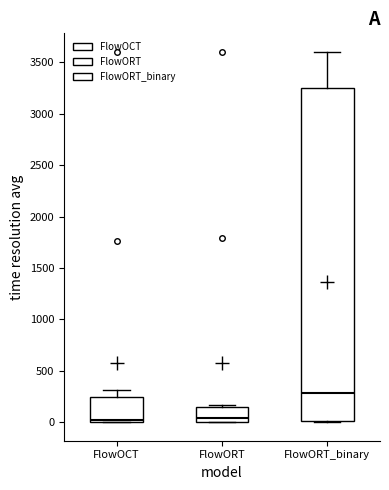

Which box has the highest median line?

FlowORT_binary